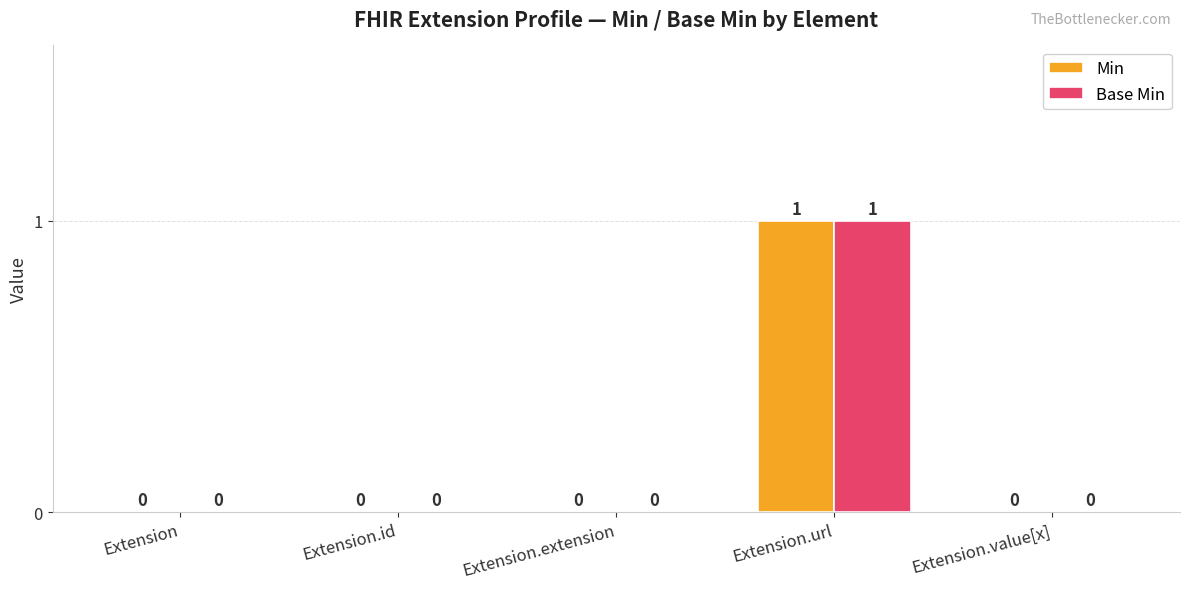

At which label does Base Min reach its peak?

Extension.url